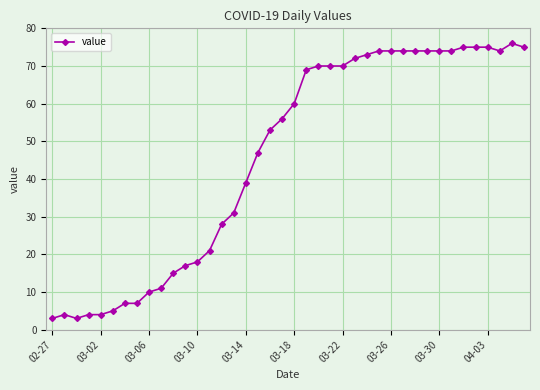

How many data points are less than 60?

20